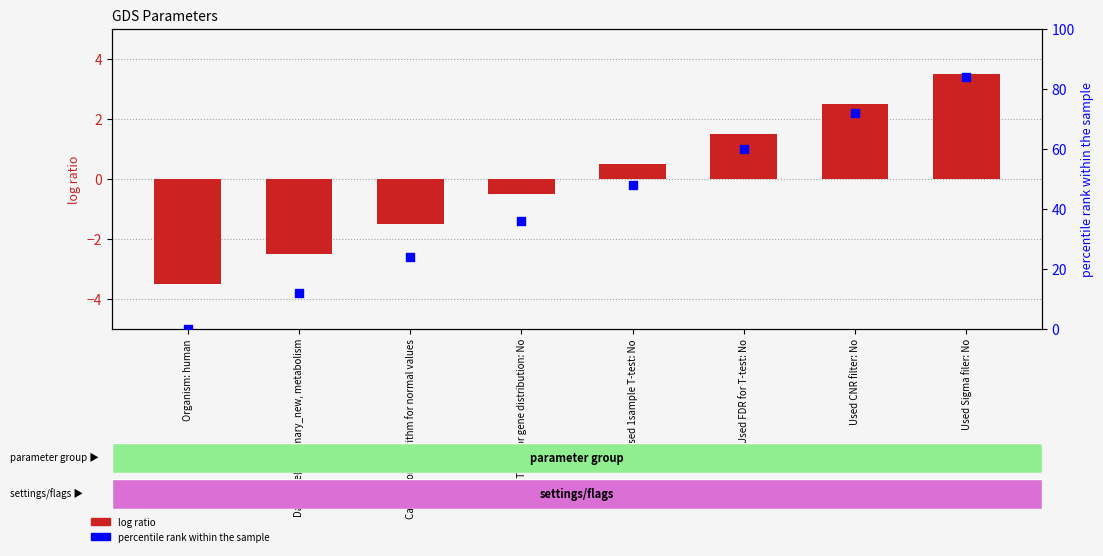

Which series reaches the minimum Y coordinate?

parameter index (centered)